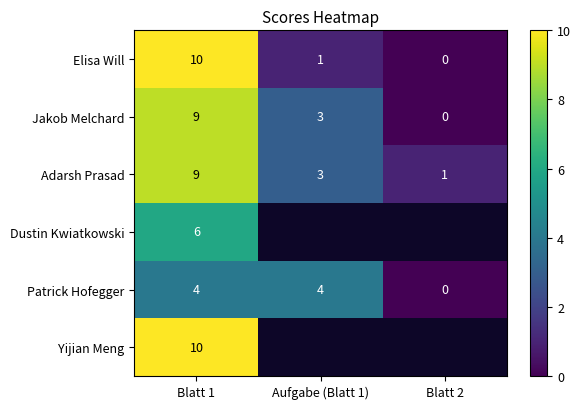

What is the difference between the highest and lowest values at Aufgabe (Blatt 1)?

3.0